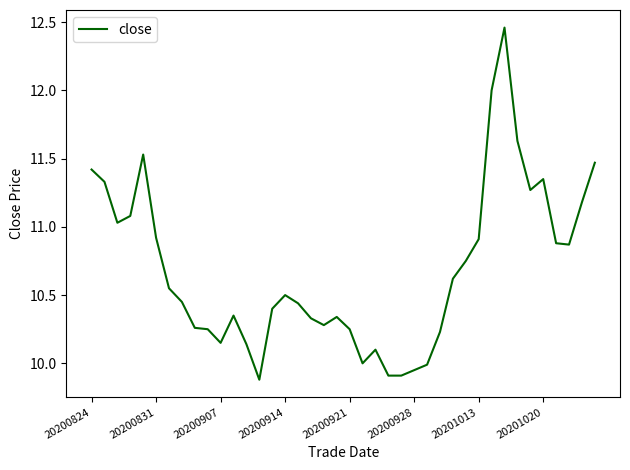

What is the greatest value displayed?

12.5